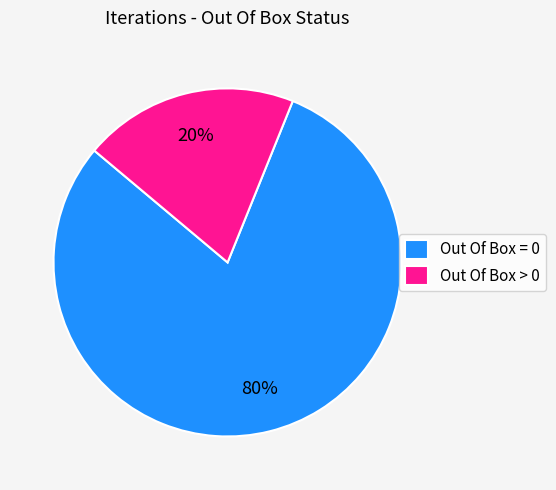

Is the sum of Out Of Box = 0 and Out Of Box > 0 greater than half?

Yes